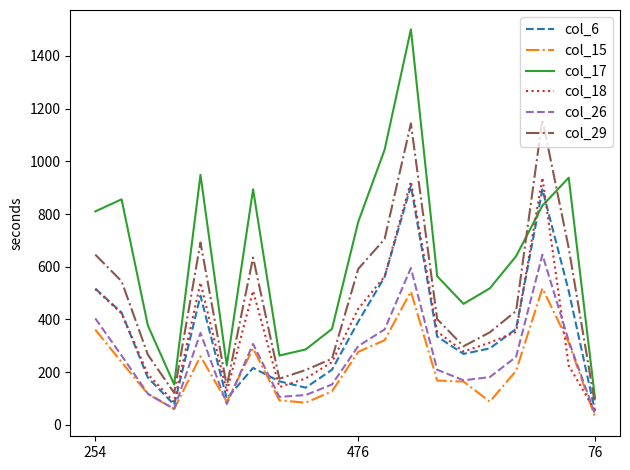

Which series has the widest spread of values?

col_17